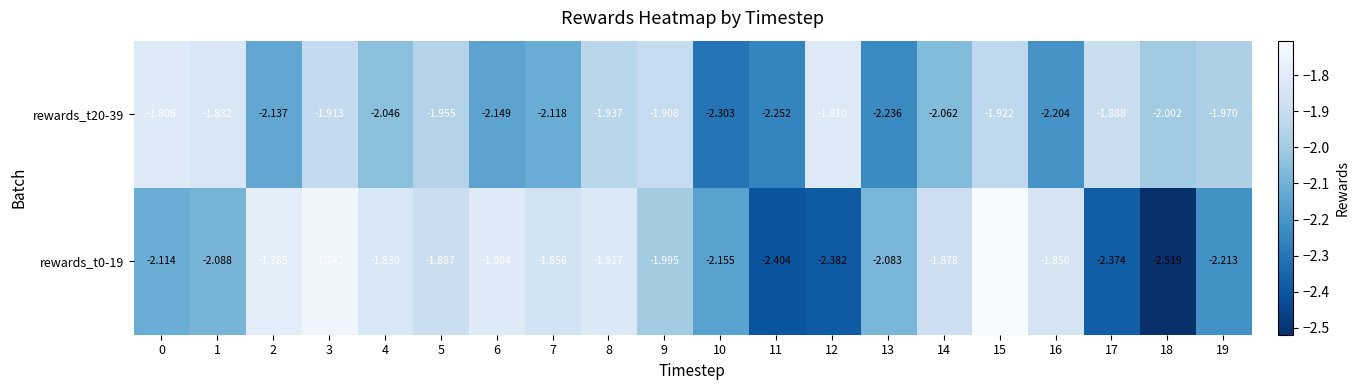

Rank the series at 3 from highest to lowest value.

rewards_t0-19, rewards_t20-39